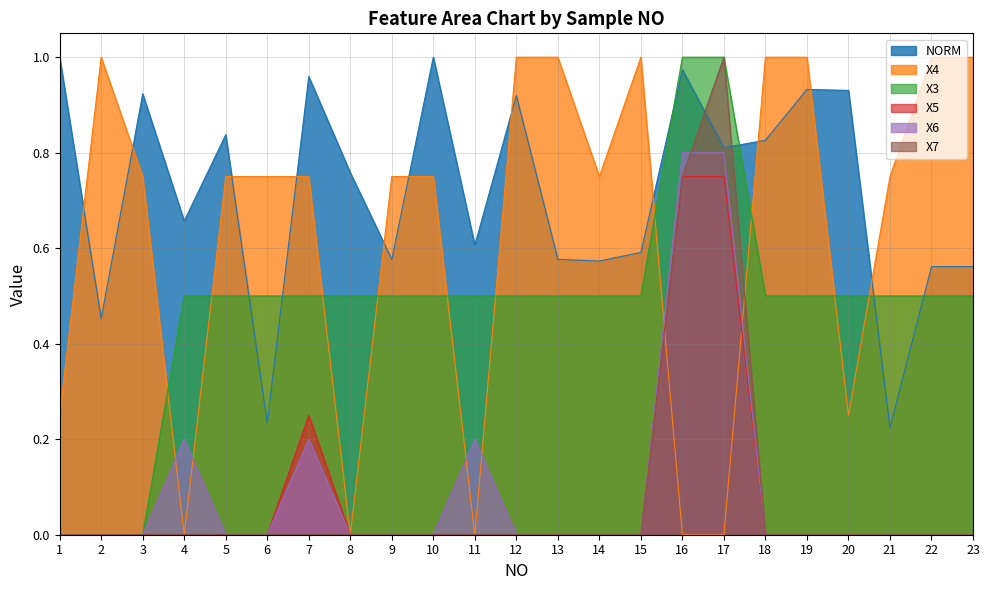

True or false: X6 and X3 cross at least once.

False